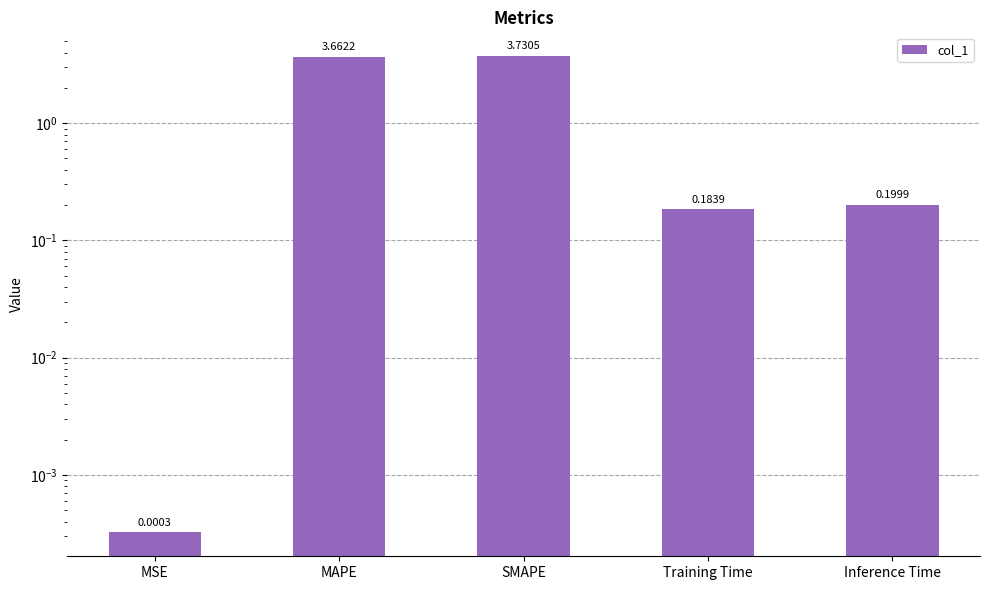

Rank the categories by value from lowest to highest.

MSE, Training Time, Inference Time, MAPE, SMAPE